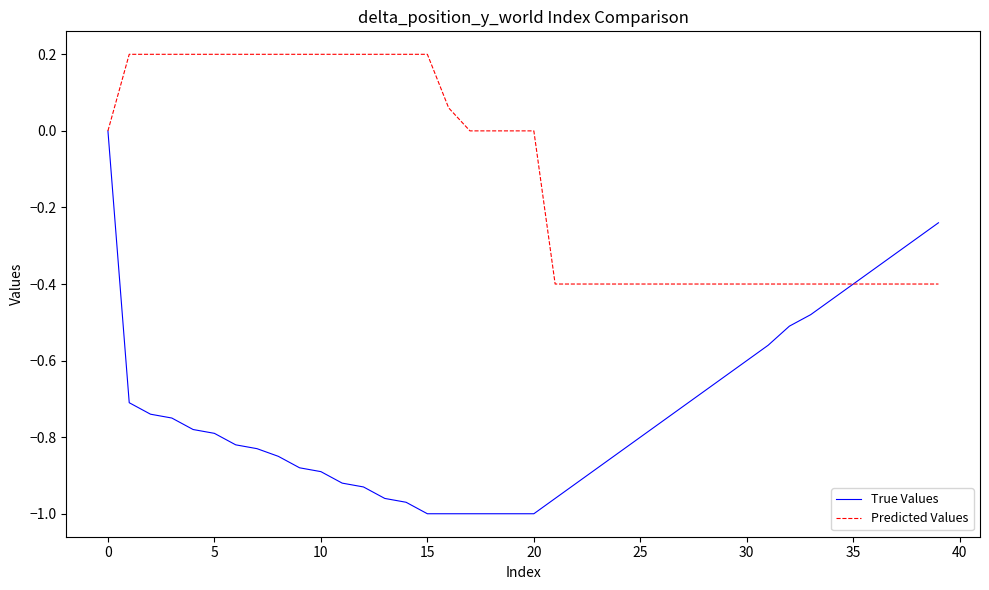

Which series has the largest total across all categories?

Predicted Values